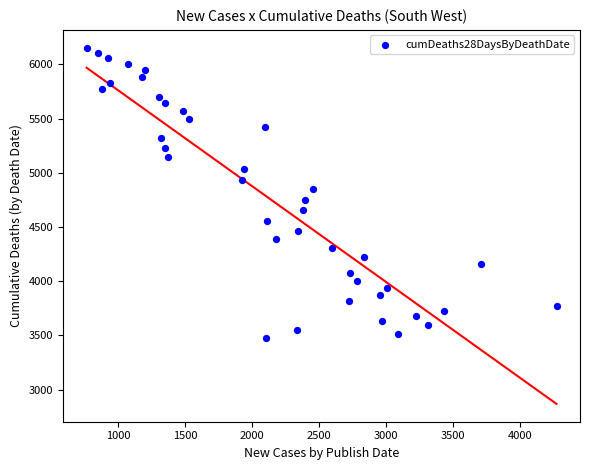

What is the range of Y values (max minus min)?

2676